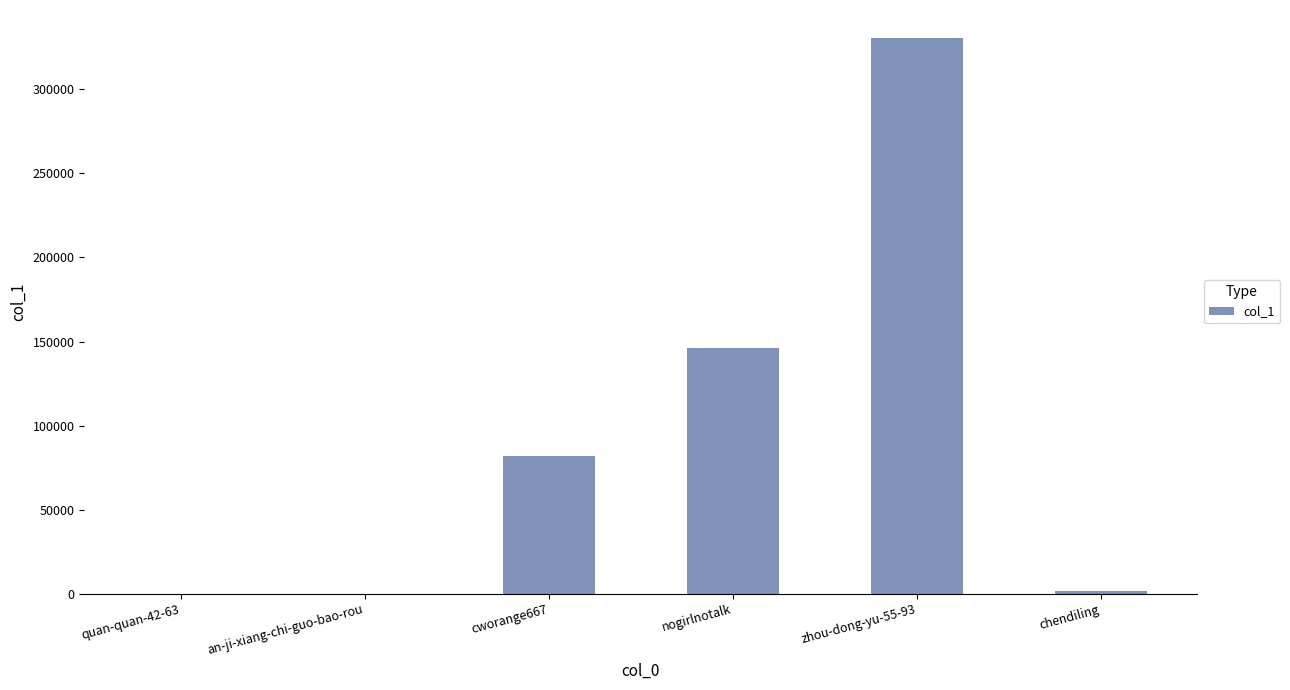

At which category does the chart reach its peak across all series?

zhou-dong-yu-55-93